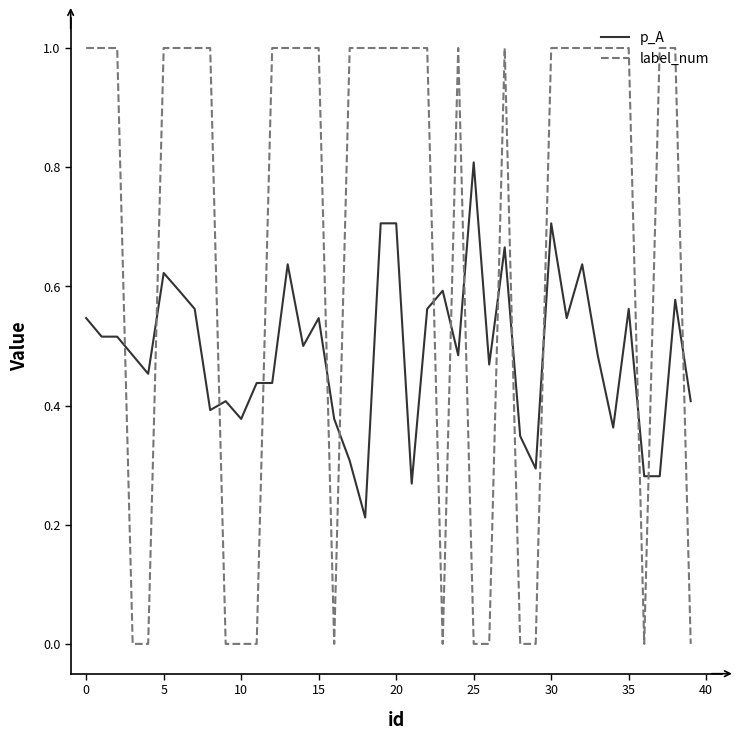

Which series has the largest total across all categories?

label_num